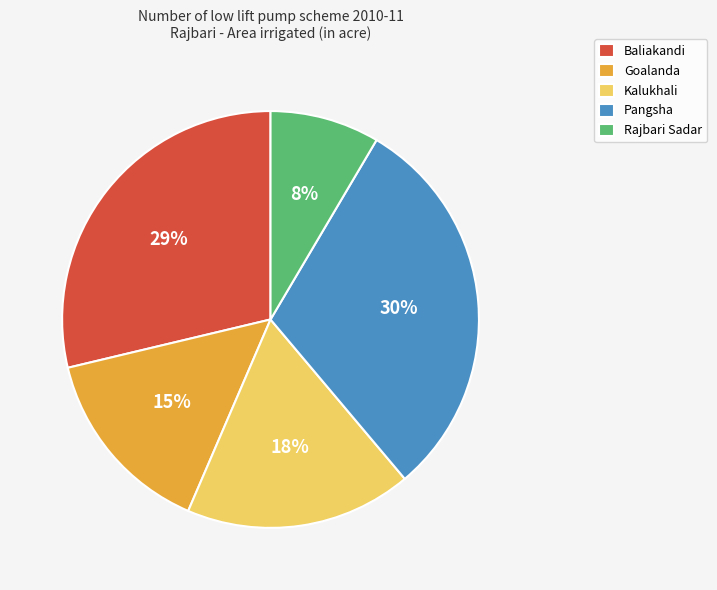

Is Baliakandi the majority of the pie?

No